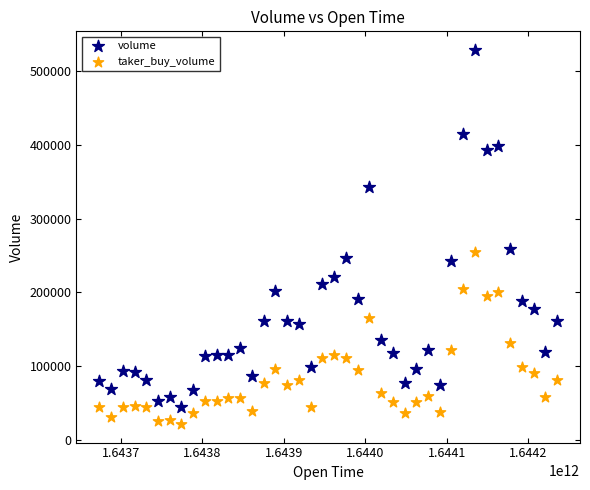

Across all data points, what is the range of X values (max minus min)?

561600000.0